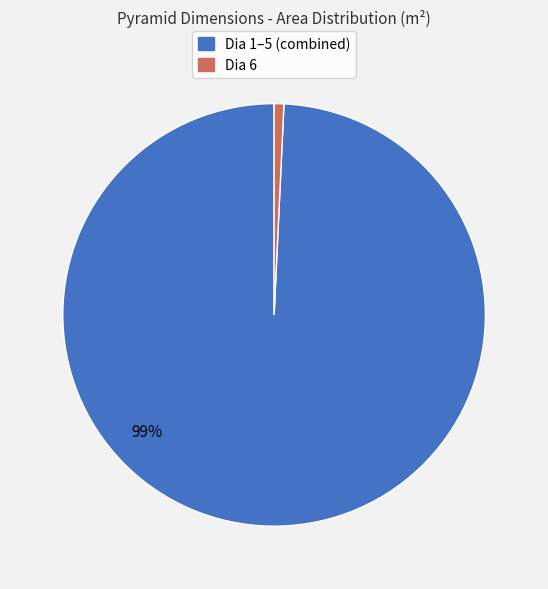

To the nearest percent, what is the average slice percentage?

50%